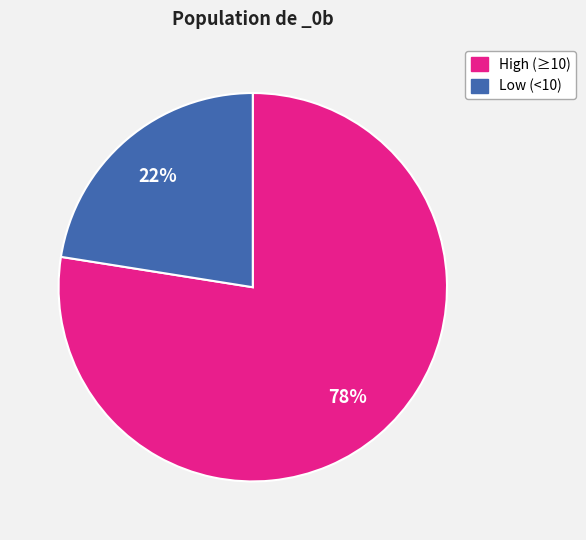

What is the ratio of the value at Low (<10) to the value at High (≥10)?

0.3